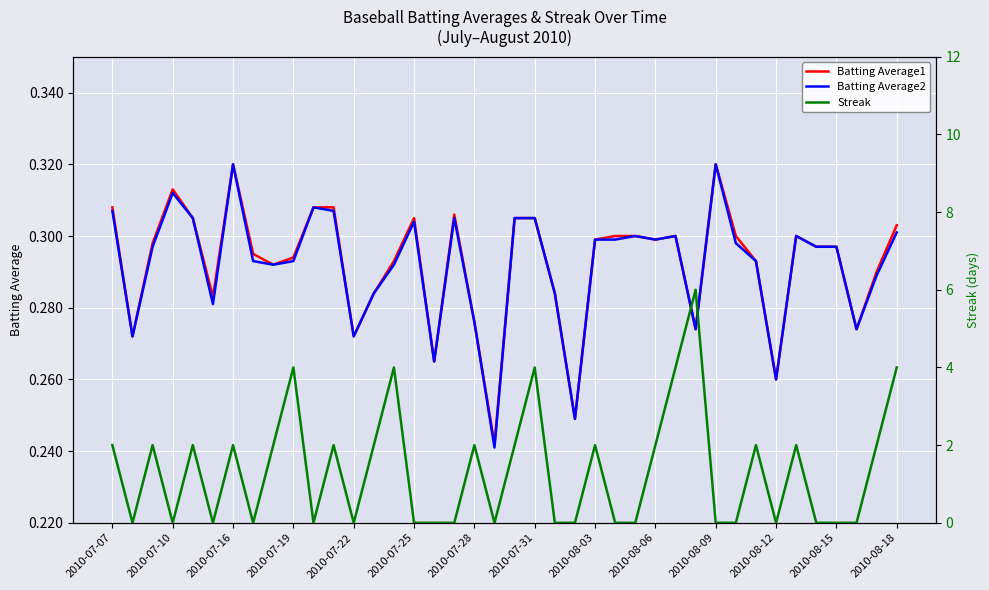

The Batting Average2 series shows 0.5 at 2010-07-25. True or false?

False